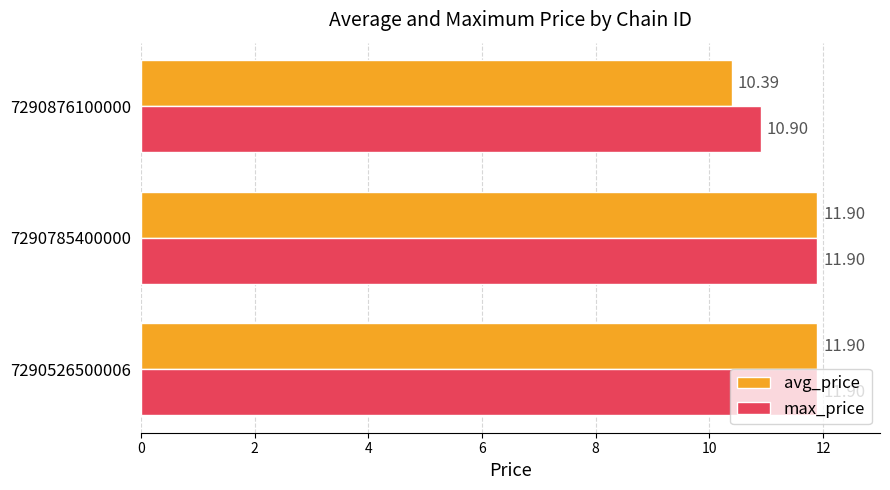

What is the total value across all series at 7290876100000?

21.3